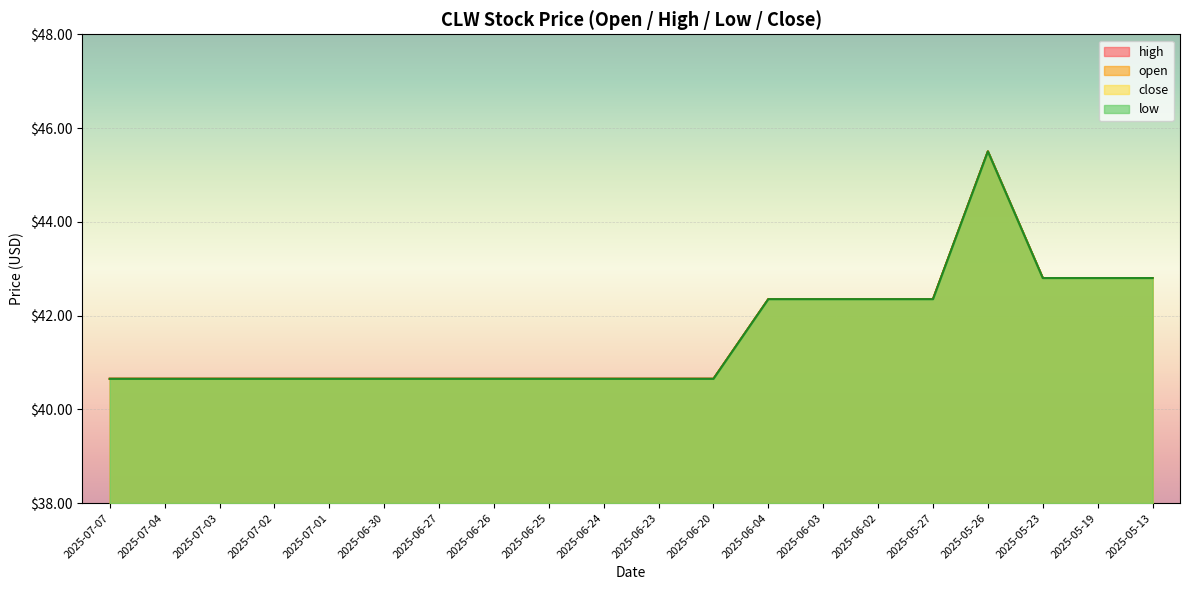

Reading right to left, transcribe all the data shown in this chart.

open: 42.8	42.8	42.8	45.5	42.4	42.4	42.4	42.4	40.6	40.6	40.6	40.6	40.6	40.6	40.6	40.6	40.6	40.6	40.6	40.6
high: 42.8	42.8	42.8	45.5	42.4	42.4	42.4	42.4	40.6	40.6	40.6	40.6	40.6	40.6	40.6	40.6	40.6	40.6	40.6	40.6
low: 42.8	42.8	42.8	45.5	42.4	42.4	42.4	42.4	40.6	40.6	40.6	40.6	40.6	40.6	40.6	40.6	40.6	40.6	40.6	40.6
close: 42.8	42.8	42.8	45.5	42.4	42.4	42.4	42.4	40.6	40.6	40.6	40.6	40.6	40.6	40.6	40.6	40.6	40.6	40.6	40.6